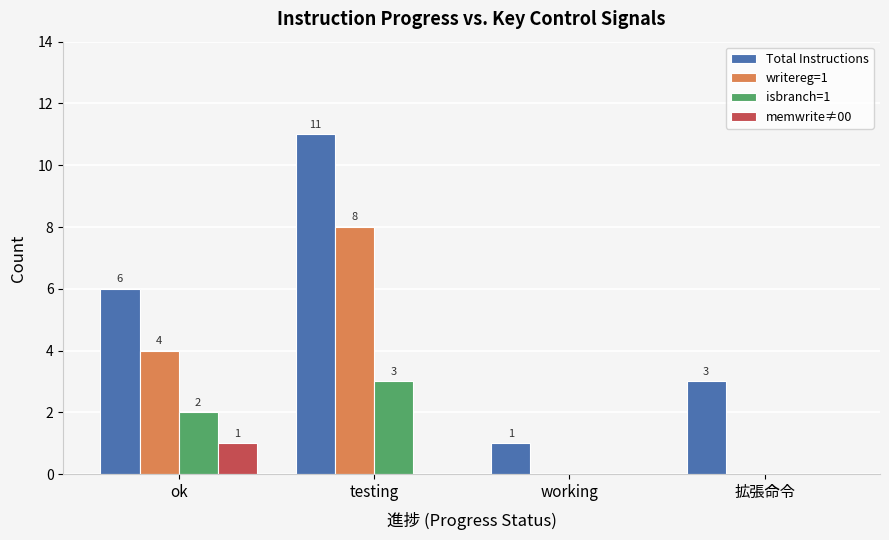

Reading left to right, extract all data points from this chart.

Total Instructions: ok=6	testing=11	working=1	拡張命令=3
writereg=1: ok=4	testing=8	working=0	拡張命令=0
isbranch=1: ok=2	testing=3	working=0	拡張命令=0
memwrite≠00: ok=1	testing=0	working=0	拡張命令=0